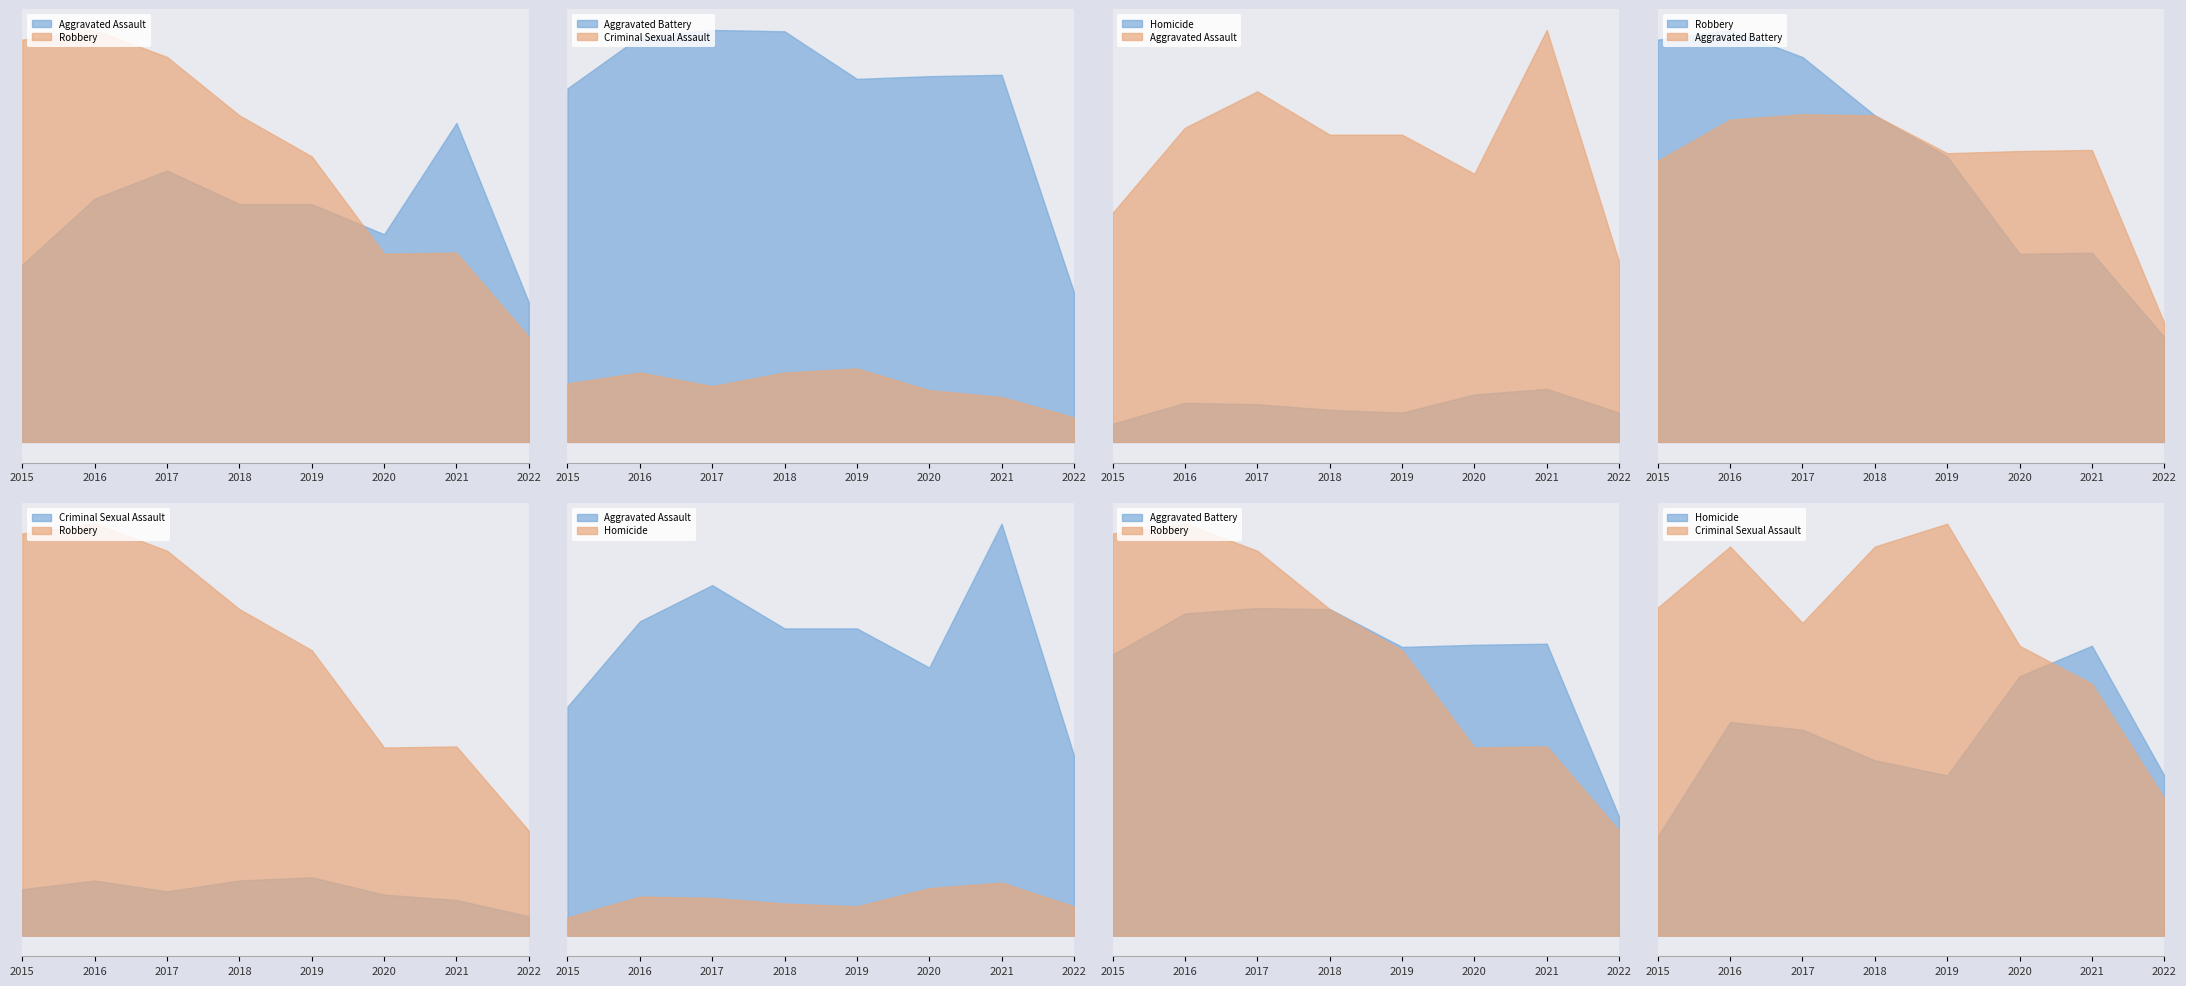

Rank the series at 2021 from highest to lowest value.

Aggravated Assault, Aggravated Battery, Robbery, Homicide, Criminal Sexual Assault